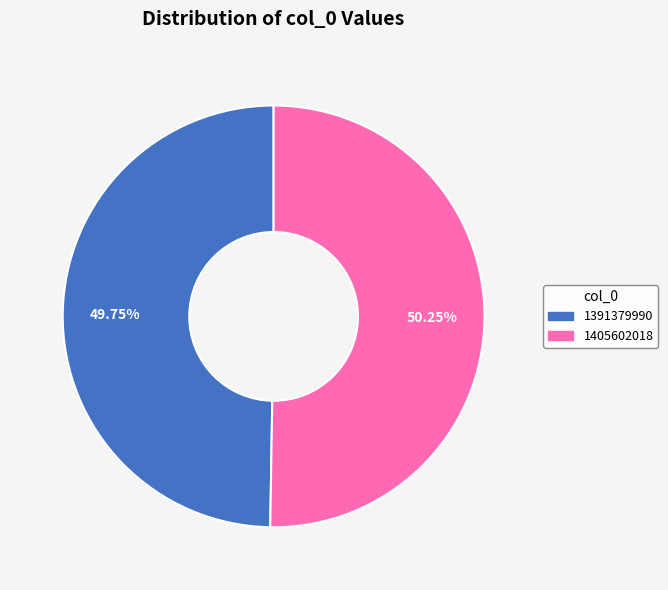

Do 1405602018 and 1391379990 together represent more than half of the pie?

Yes